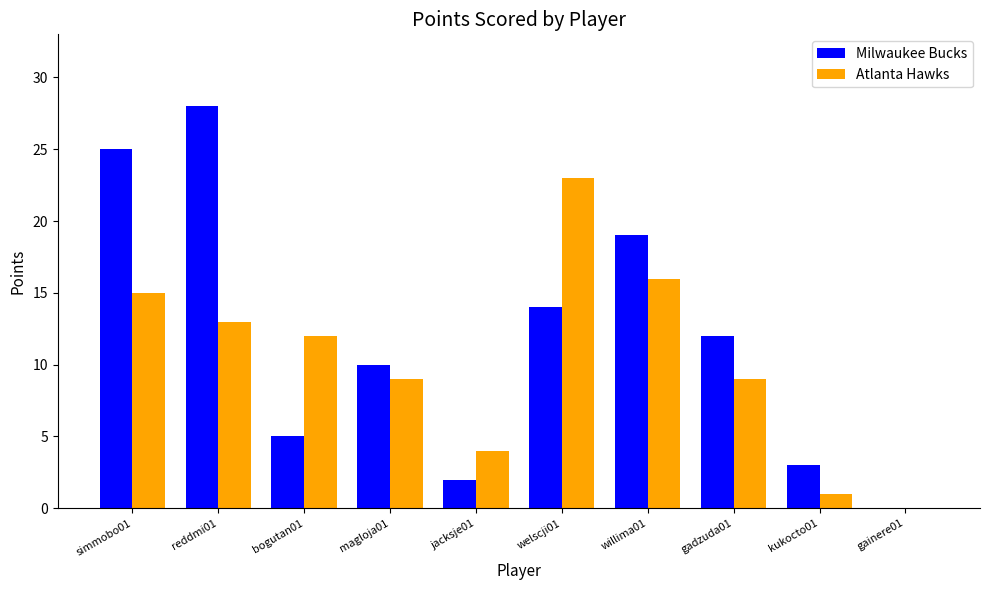

What is the sum of all Atlanta Hawks values?

102